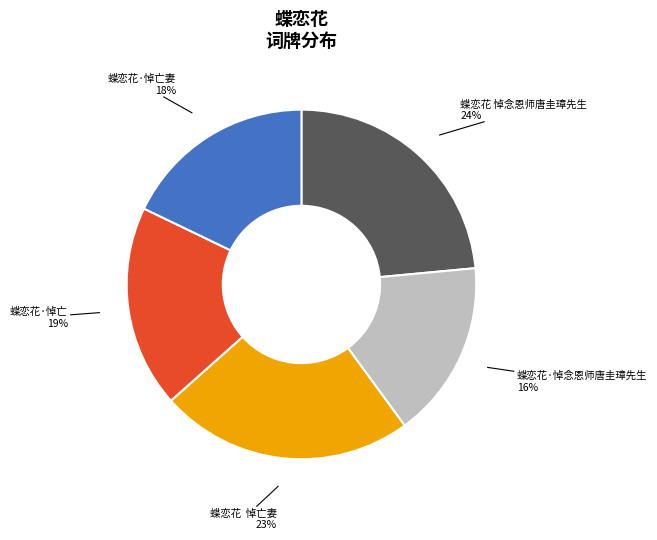

To the nearest percent, what is the combined percentage of 蝶恋花 悼念恩师唐圭璋先生 and 蝶恋花 悼亡妻?

47%